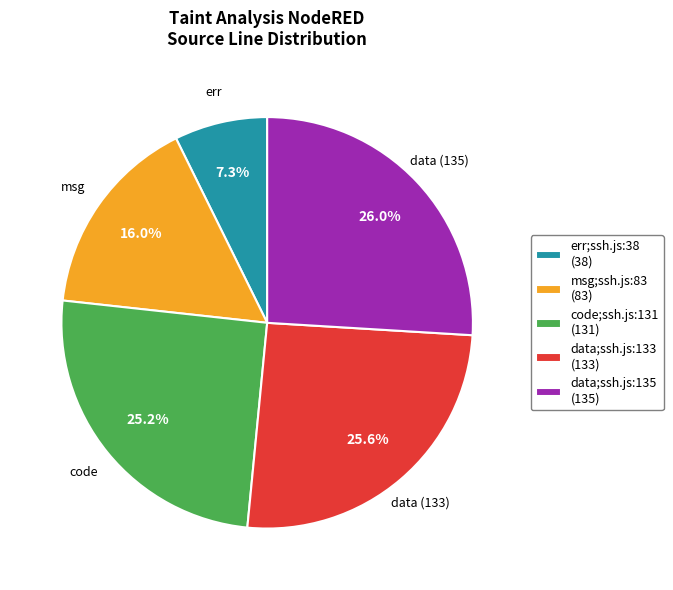

What percentage is NOT represented by msg;ssh.js:83?

84.0%